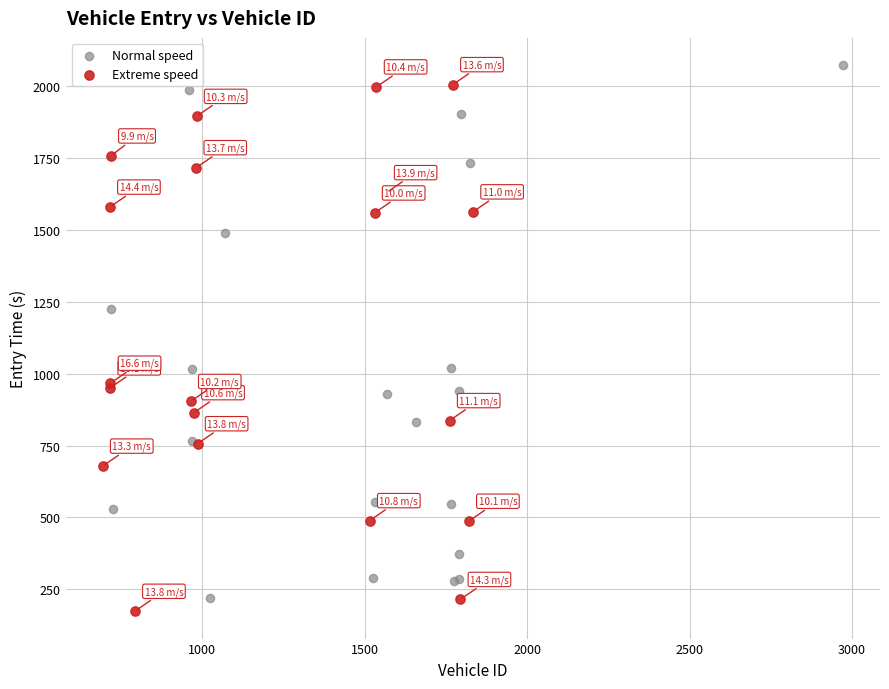

Which series contains the highest Y value?

Normal speed